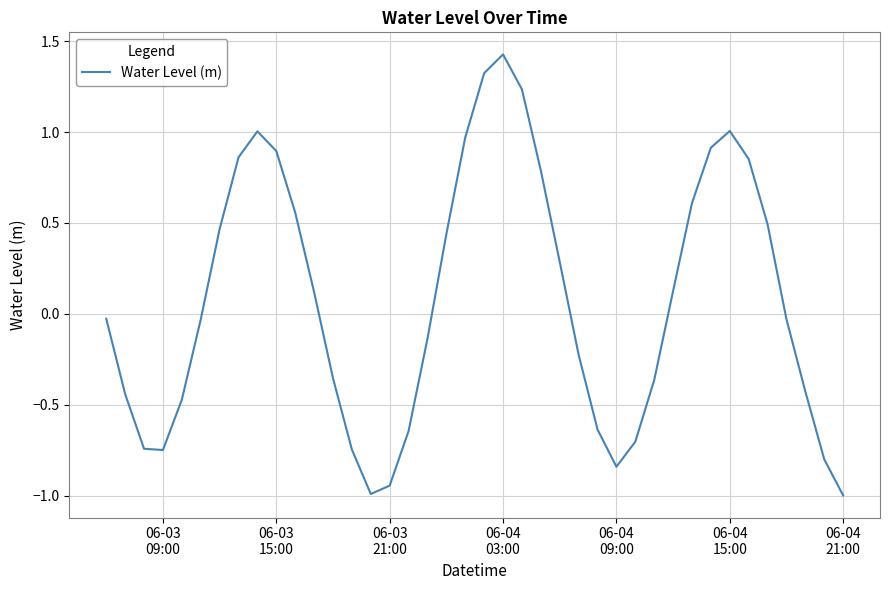

What is the minimum value shown in the chart?

-1.0